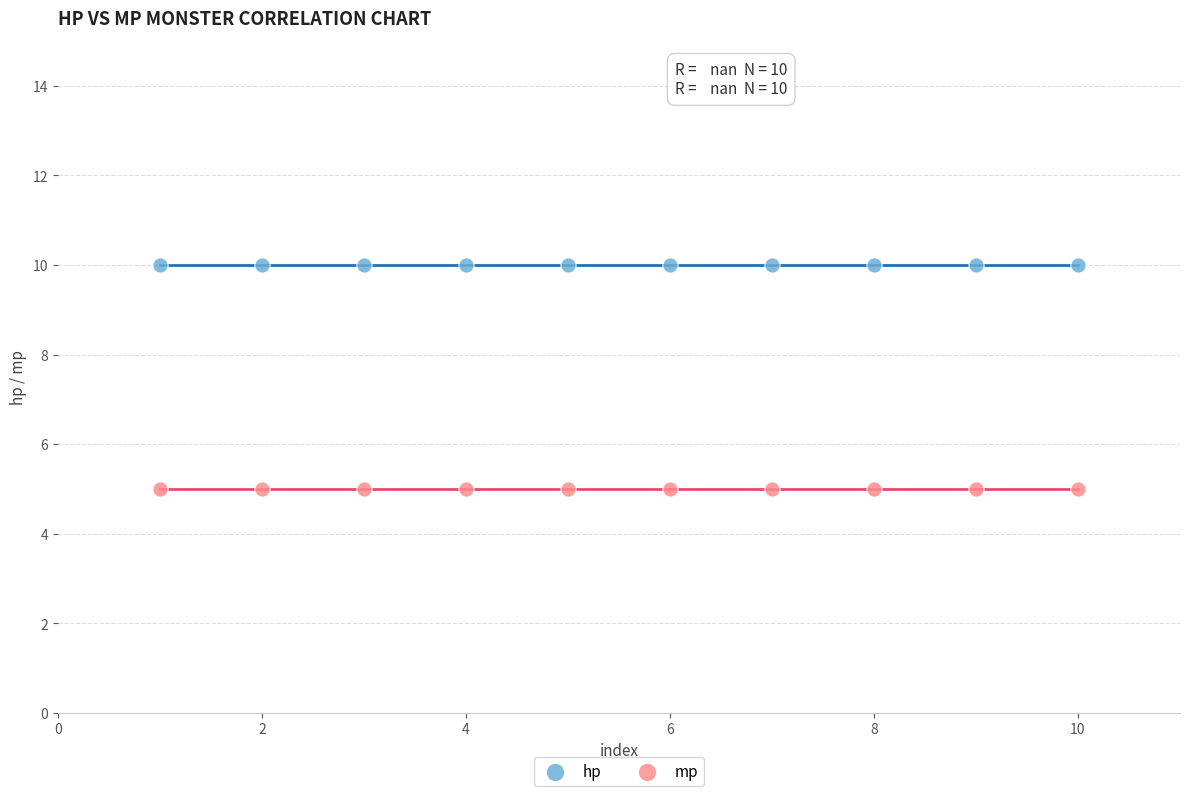

Which series contains the highest Y value?

hp